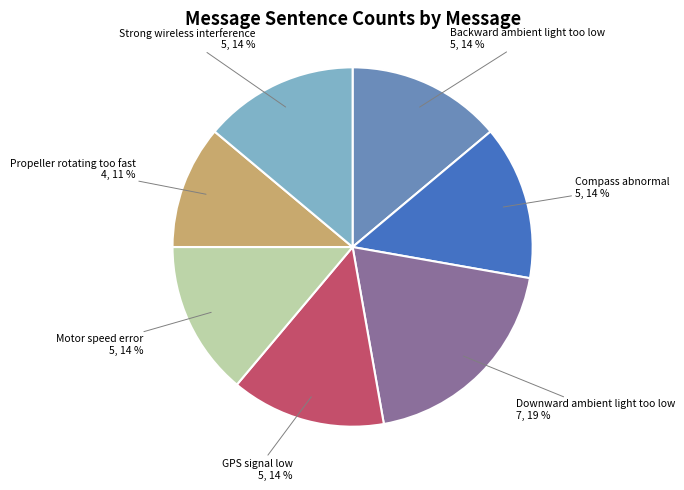

To the nearest percent, what portion does Compass abnormal represent?

14%